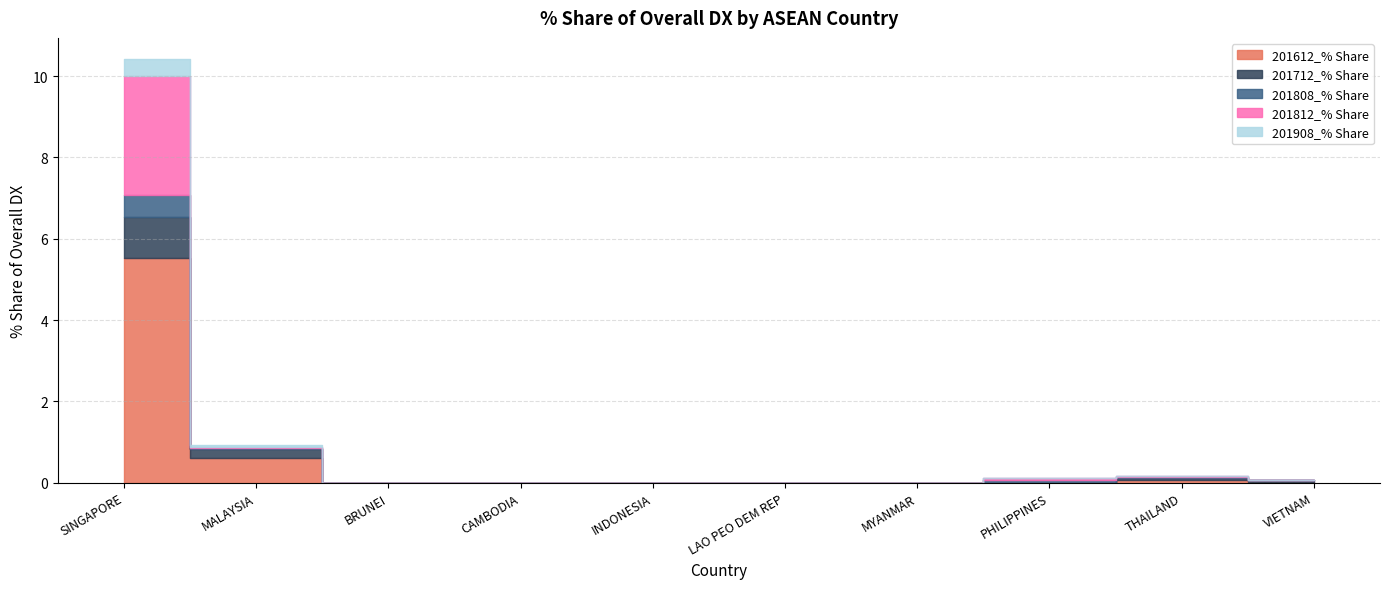

Which series has the largest total across all categories?

201612_% Share